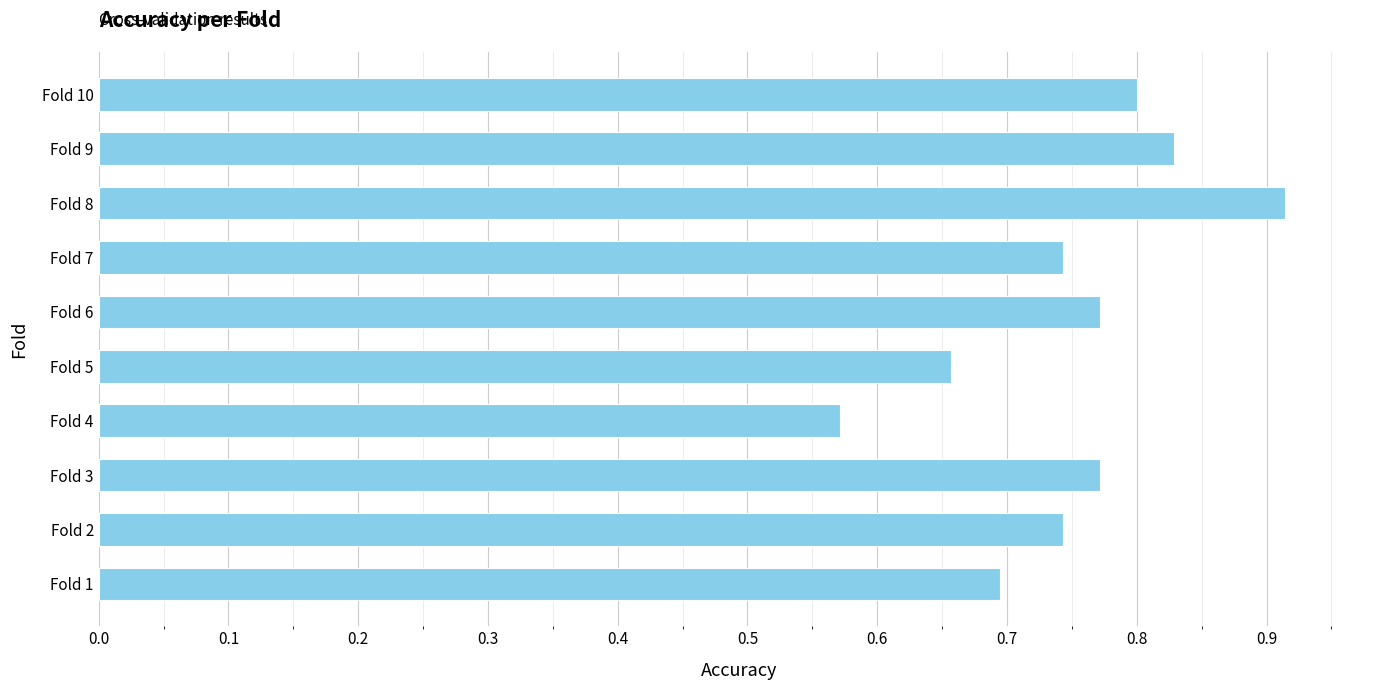

True or false: the data shows 0.2 at Fold 4.

False